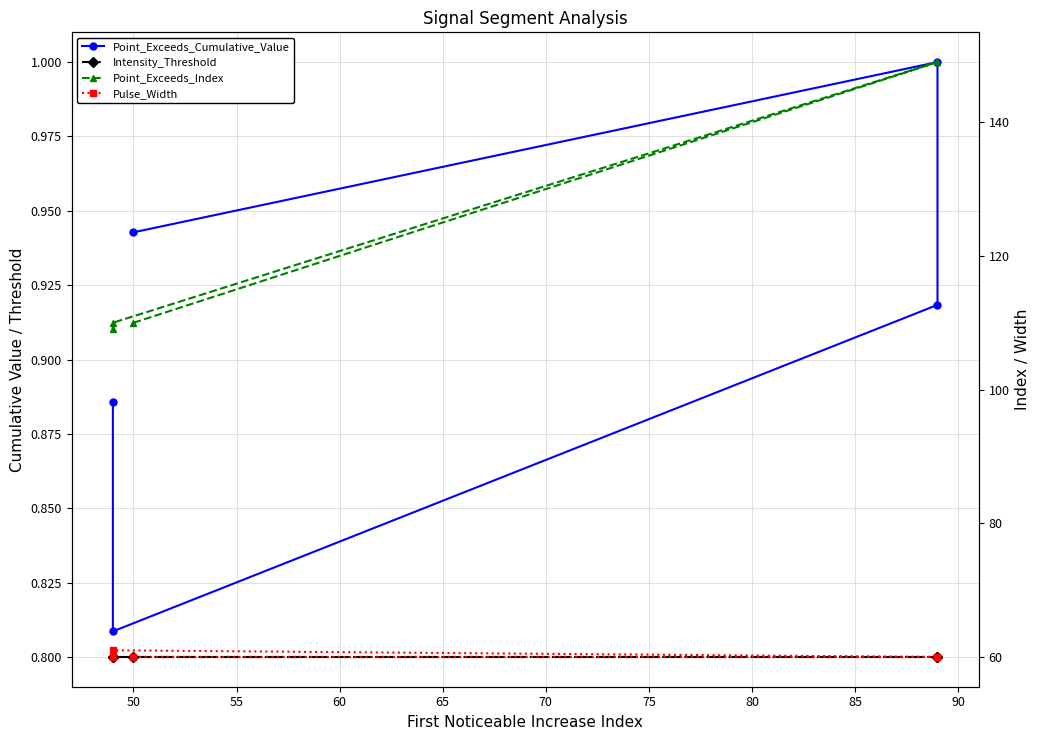

What is the value of the Point_Exceeds_Index point at the 5th from the left?

109.0